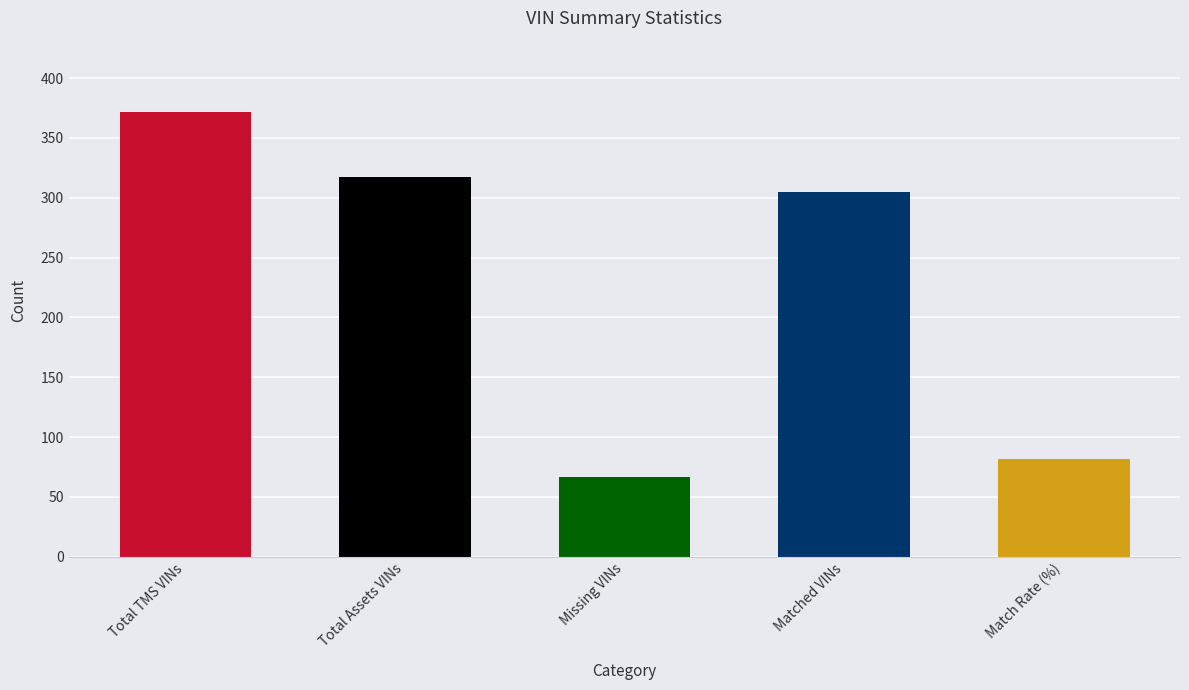

Between Matched VINs and Total TMS VINs, which is larger?

Total TMS VINs